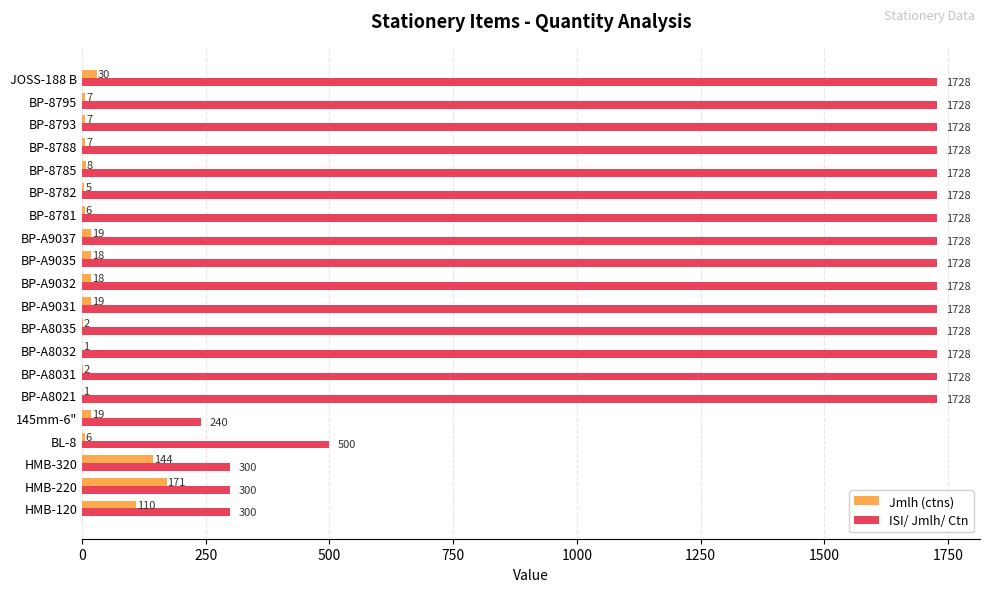

Which series changed the most between BP-A8031 and BP-8793?

Jmlh (ctns)